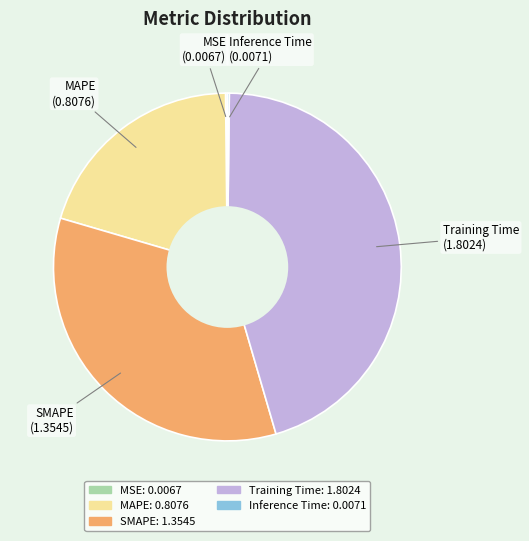

Is there any slice that represents more than half of the pie?

No